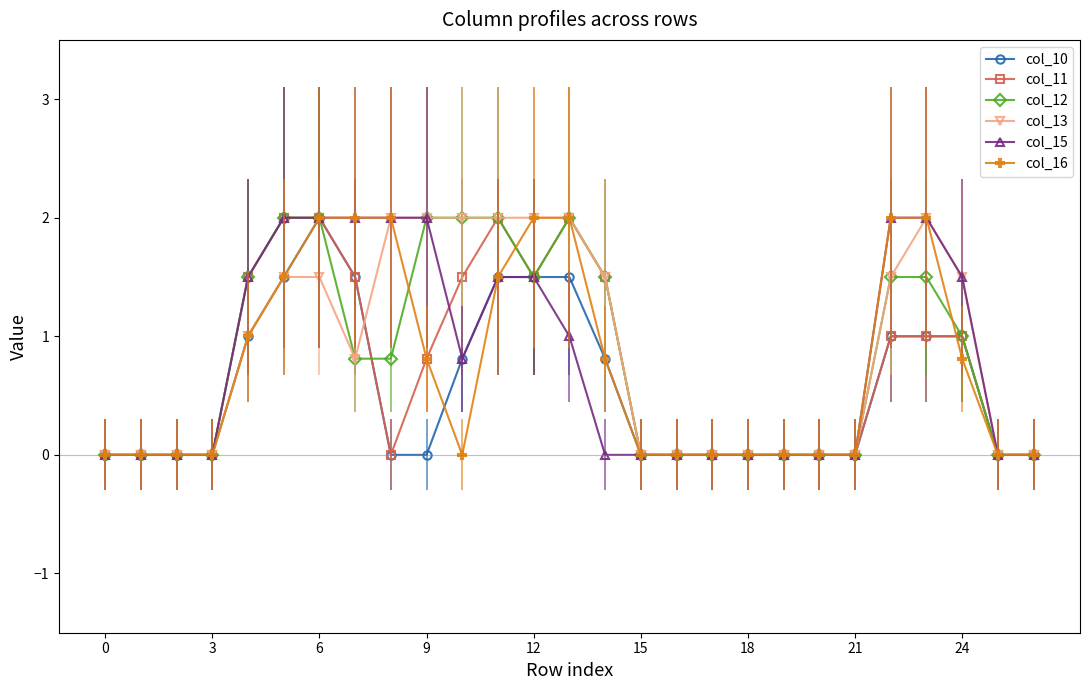

What are all the series names shown in the legend?

col_10, col_11, col_12, col_13, col_15, col_16